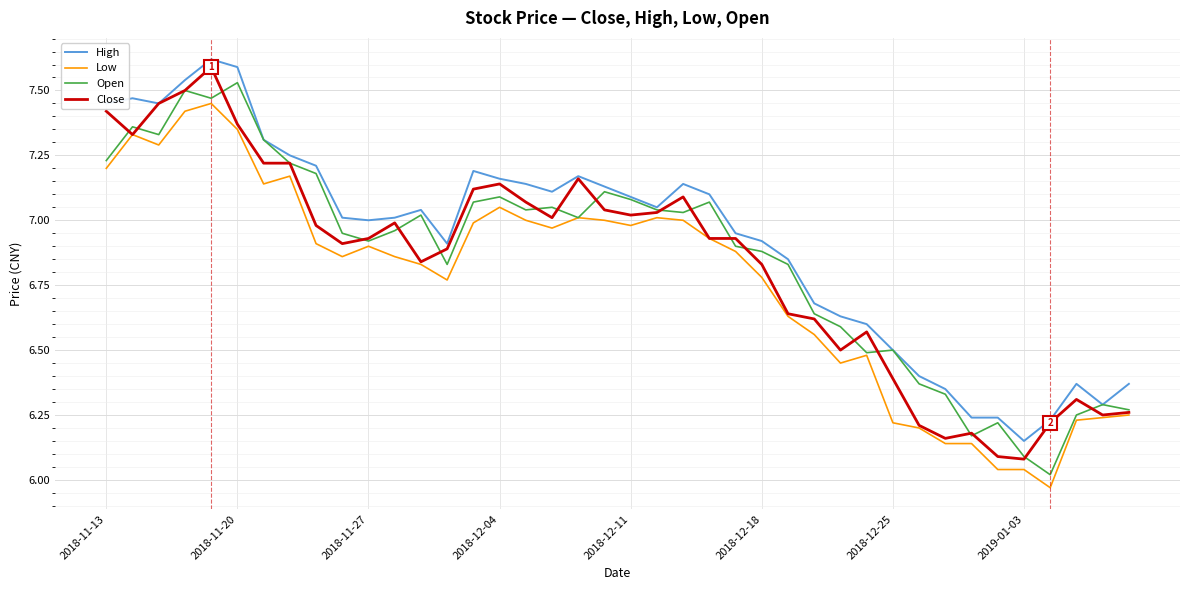

True or false: High and Low cross at least once.

False